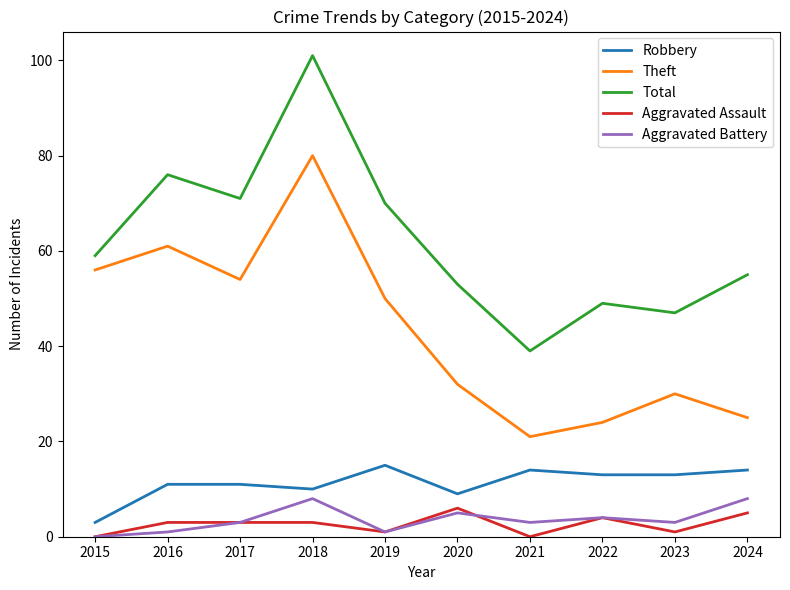

The Total series shows 28 at 2020. True or false?

False